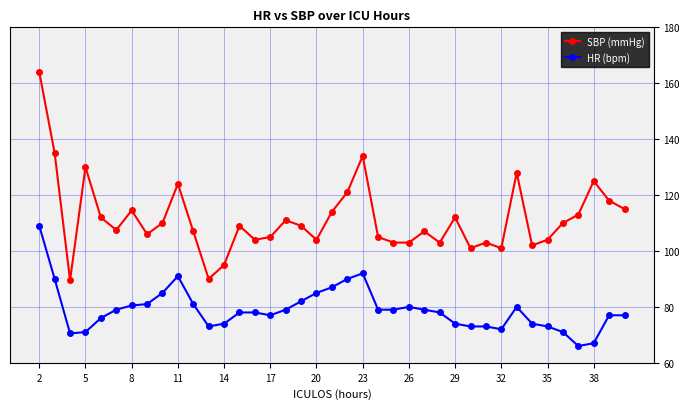

What is the smallest value displayed?

66.0